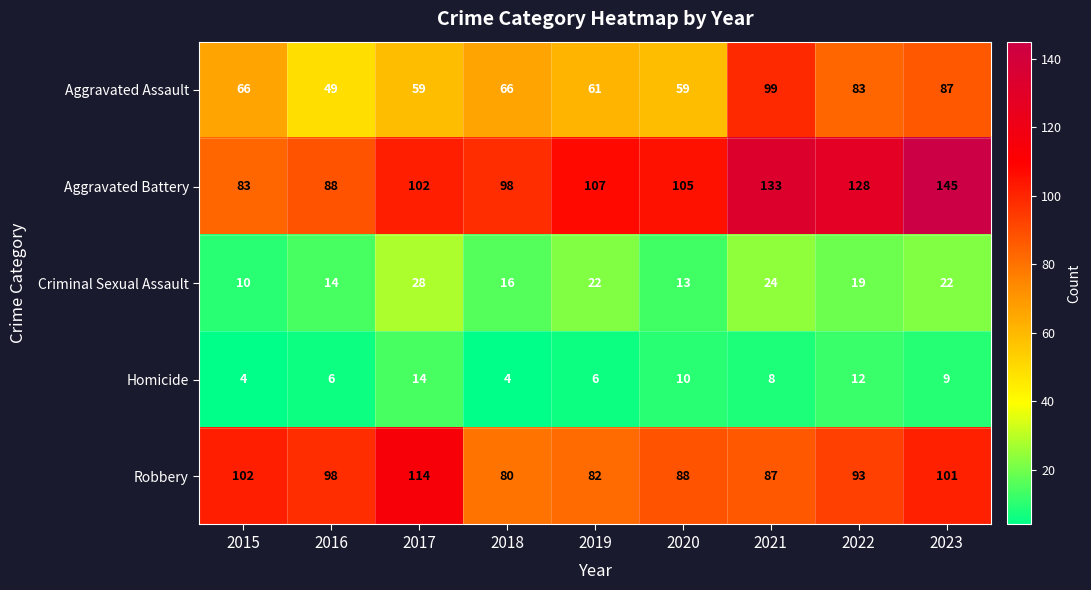

What is the approximate value of Criminal Sexual Assault at 2017, to the nearest 5?

30